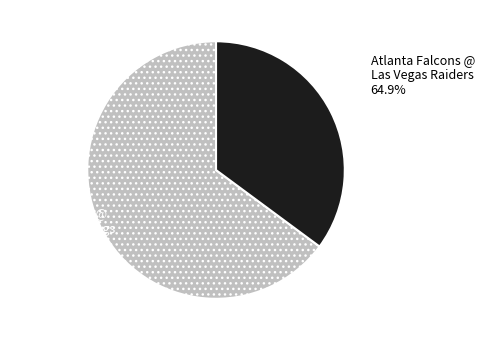

To the nearest percent, what portion does Chicago Bears @ Minnesota Vikings represent?

35%